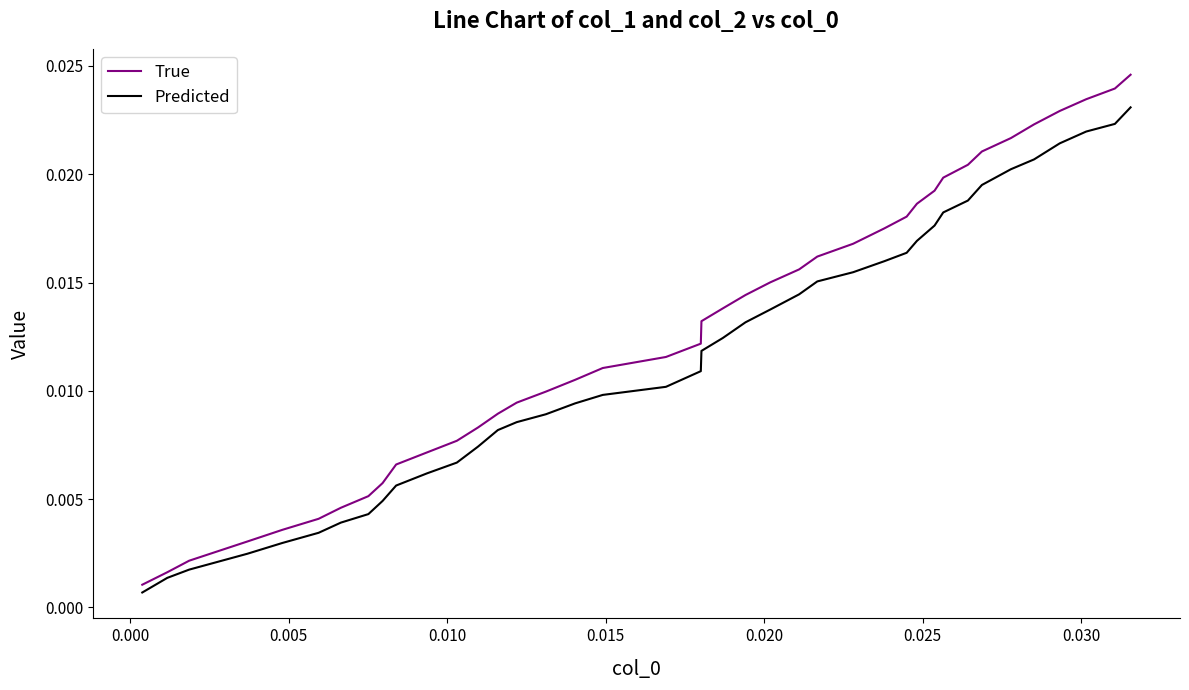

True or false: True and Predicted intersect in this chart.

False